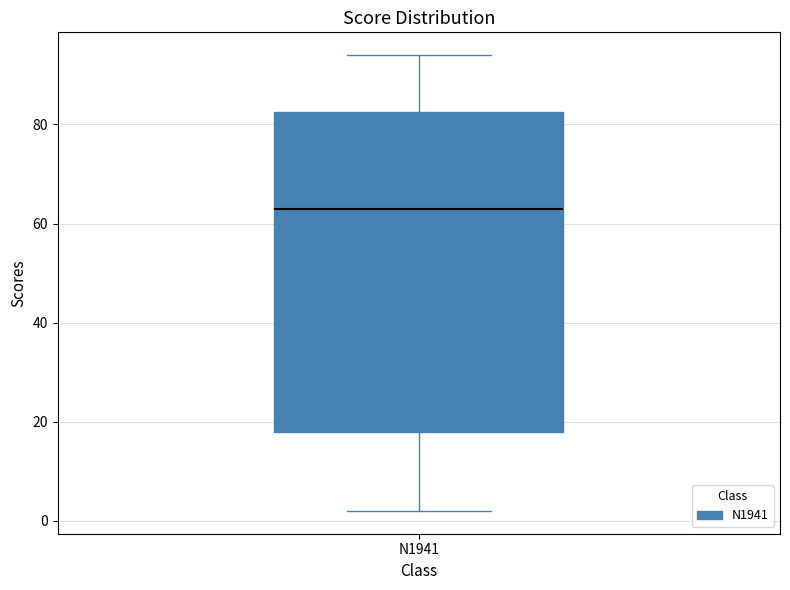

Read this box plot against the y-axis: the position of the median line, the range covered by the box, and the ends of both whiskers. The values are not printed on the chart, so give them approximately, as read against the axis.

median 64, box 18 to 82, whiskers 2 to 94